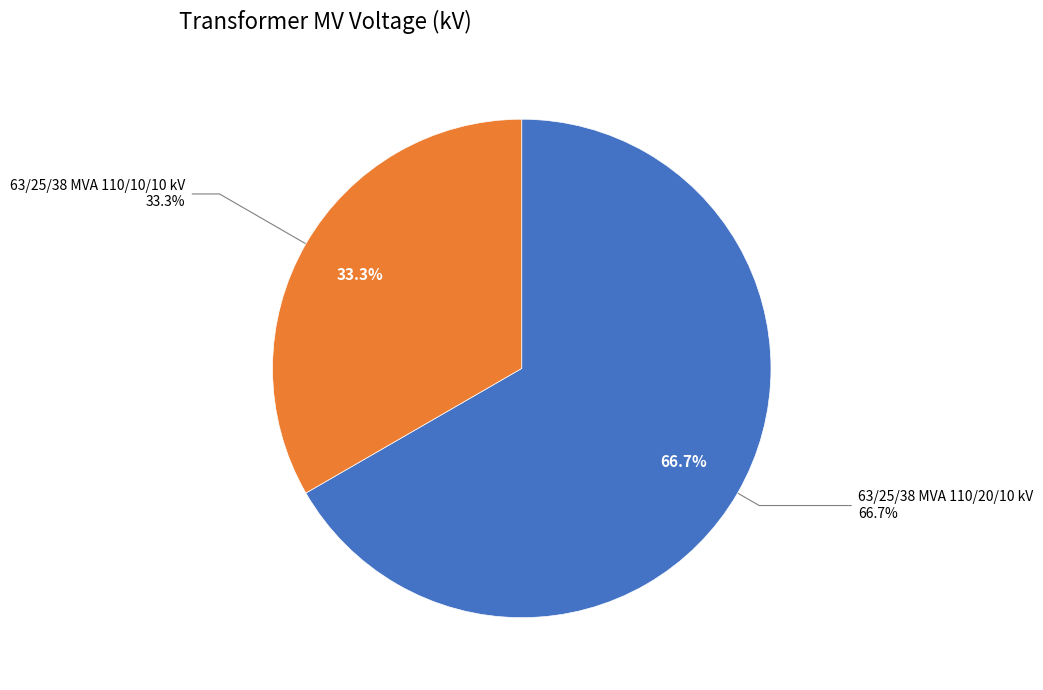

Combined, do 63/25/38 MVA 110/10/10 kV and 63/25/38 MVA 110/20/10 kV account for over 50%?

Yes